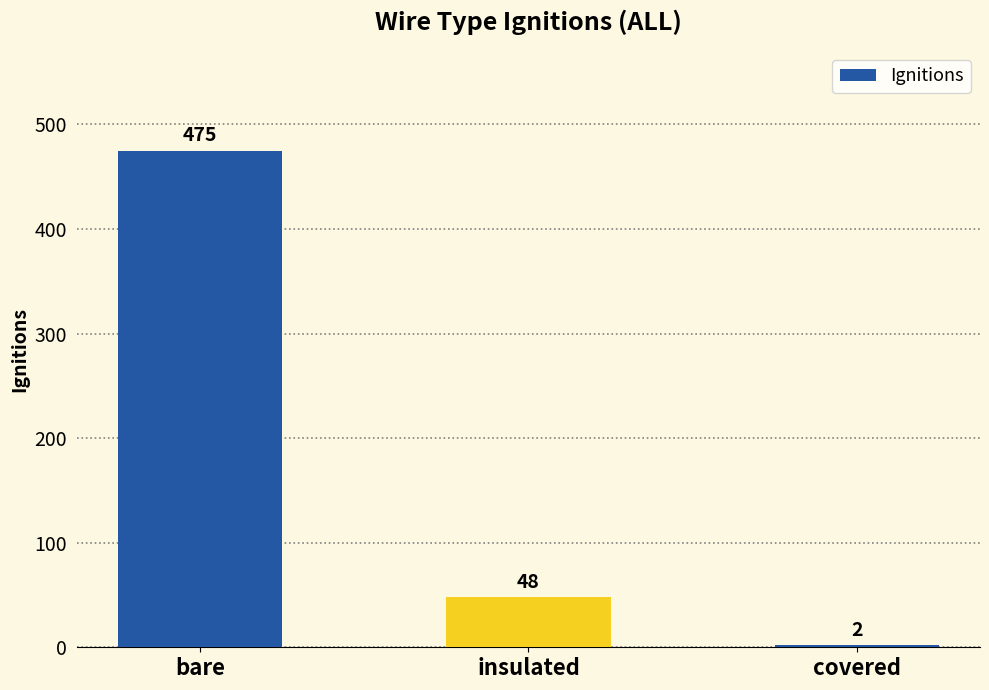

Where is the data nearest to the value 238?

insulated